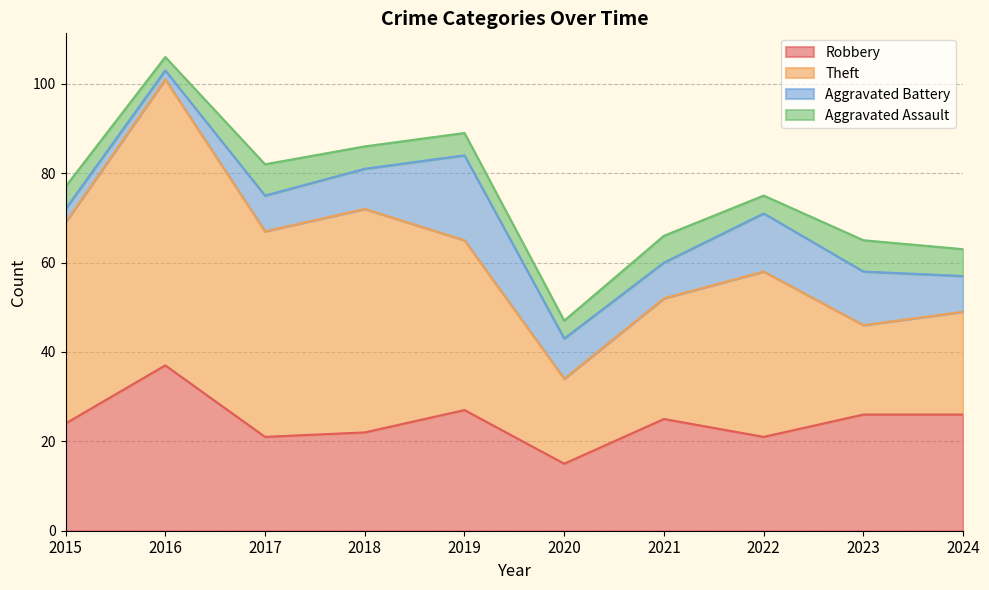

How many interior local valleys does the Aggravated Battery series have?

2